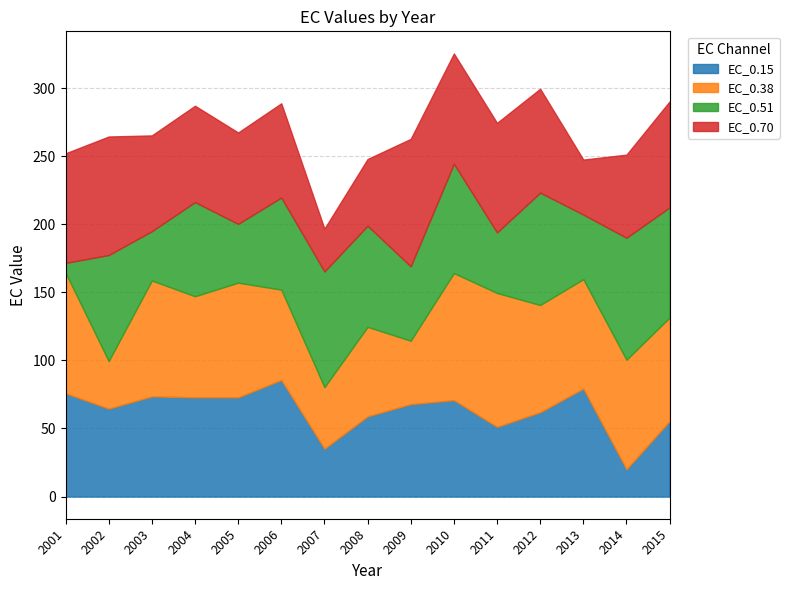

The value of EC_0.15 at 2003 is 124.9. True or false?

False